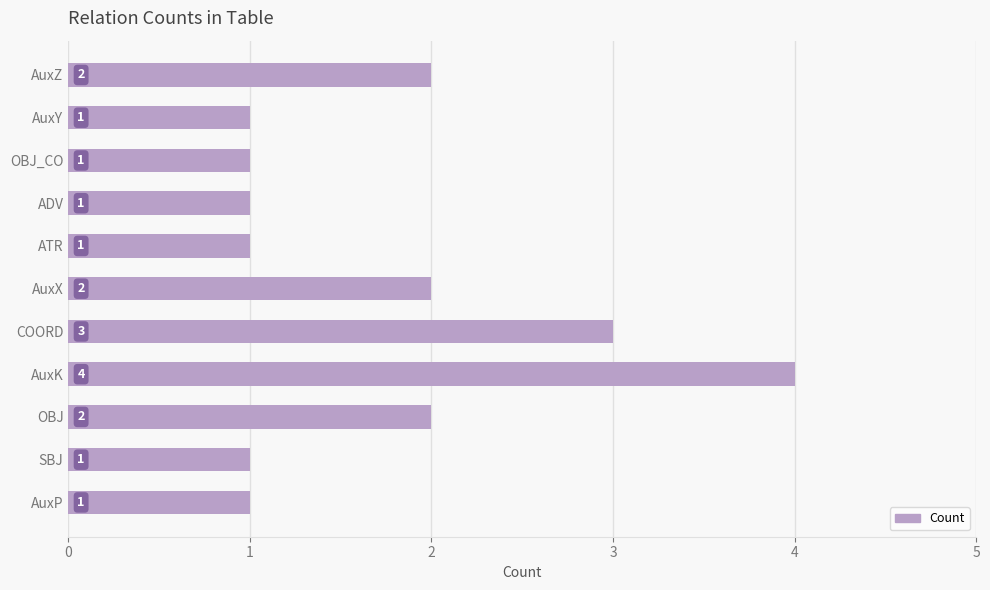

Reading bottom to top, list all the values displayed in this chart.

1	1	2	4	3	2	1	1	1	1	2